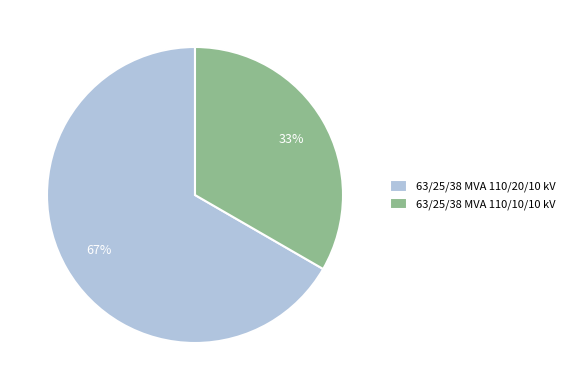

To the nearest percent, what is the combined percentage of 63/25/38 MVA 110/20/10 kV and 63/25/38 MVA 110/10/10 kV?

100%